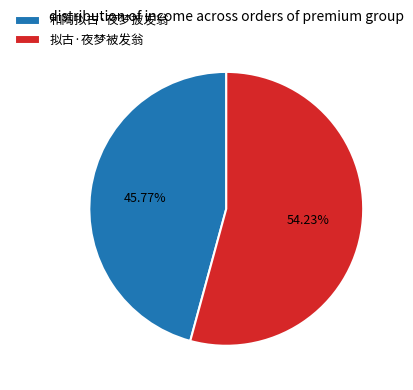

How many slices are in this pie chart?

2